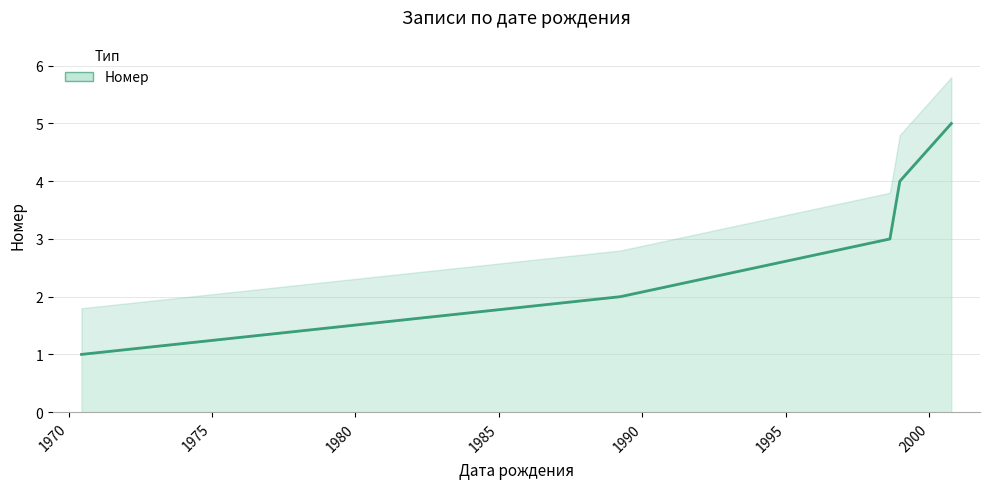

How many values are below 3?

2